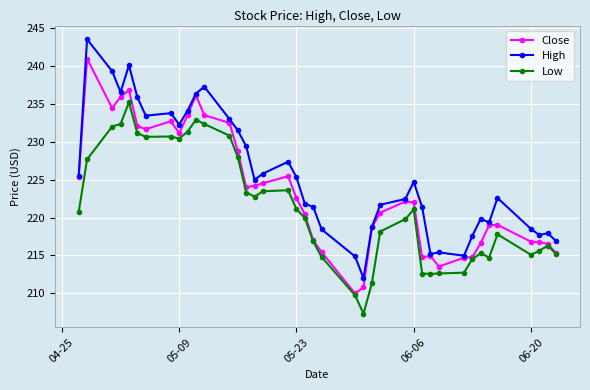

What is the minimum value for High?

212.0